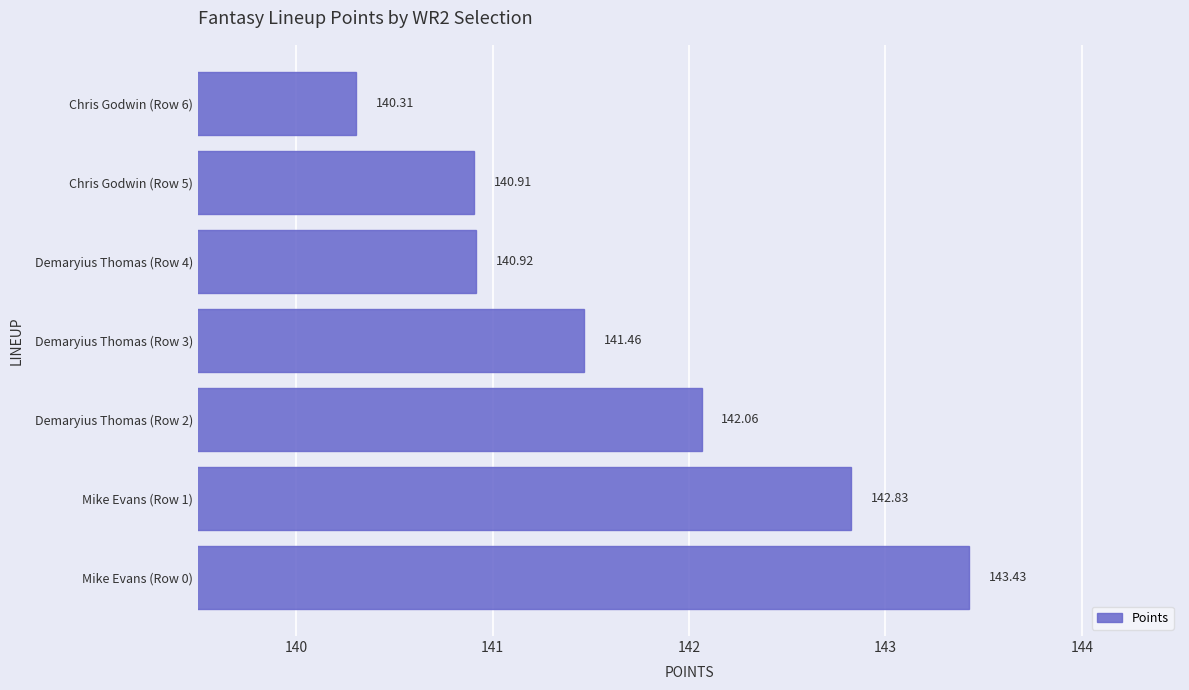

What is the difference between the second highest and minimum values?

2.5